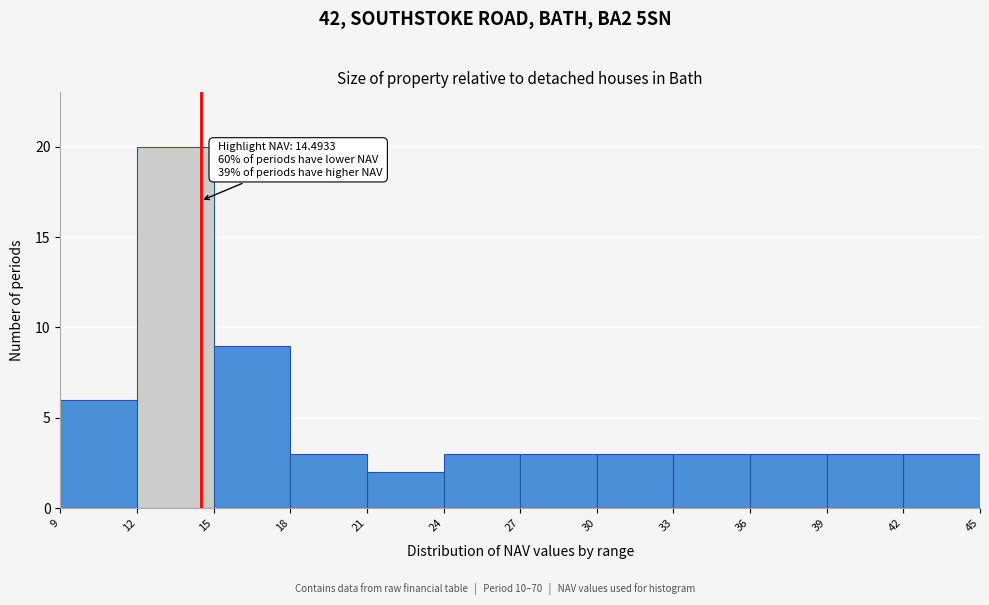

Which range on the x-axis has the tallest bar?

12 to 15